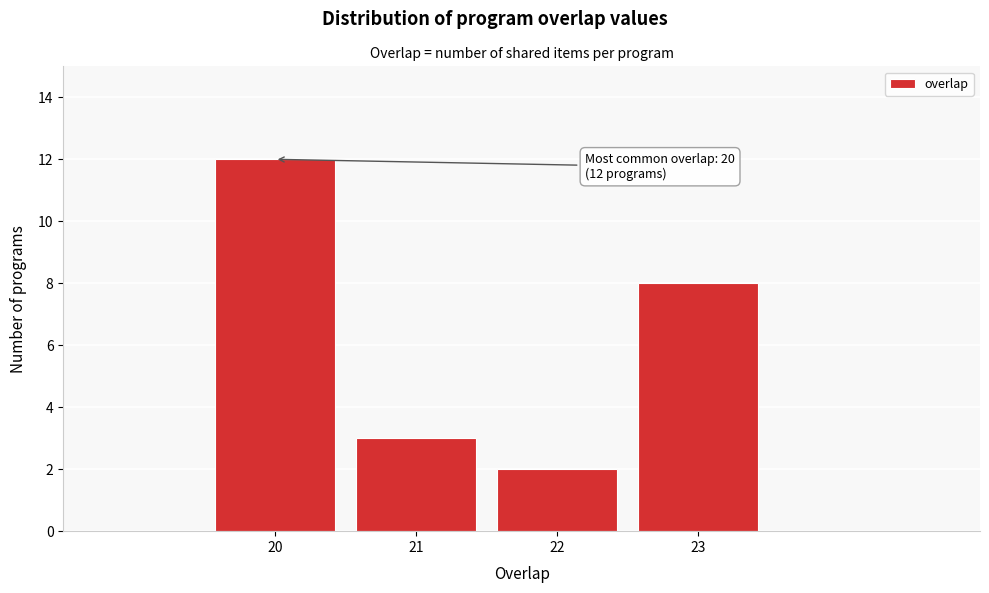

Over which range of the x-axis is the bar tallest?

19.5 to 20.5